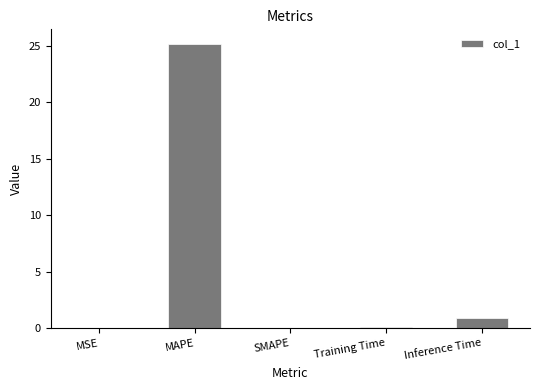

What is the change in value from MAPE to SMAPE?

-25.2